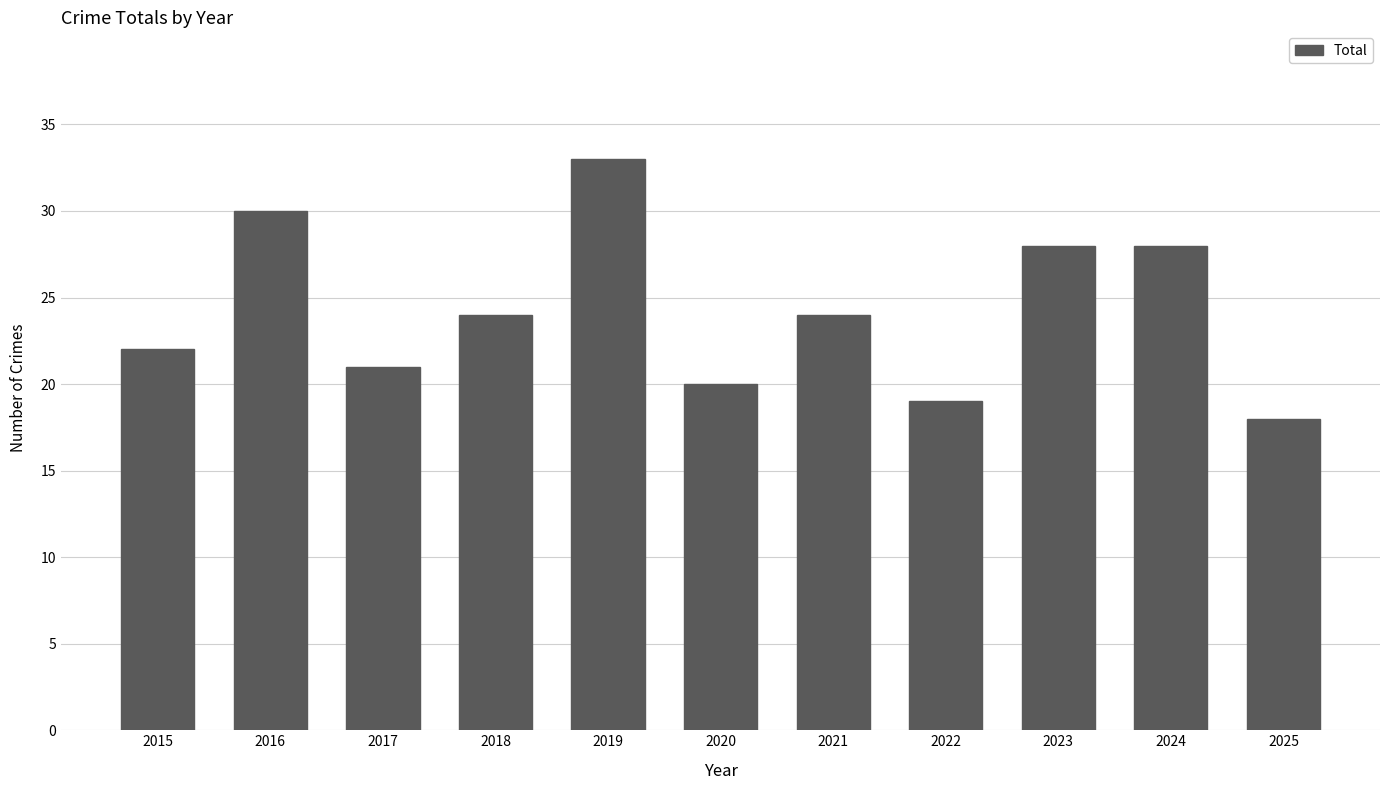

What is the value of the 11th bar from the left?

18